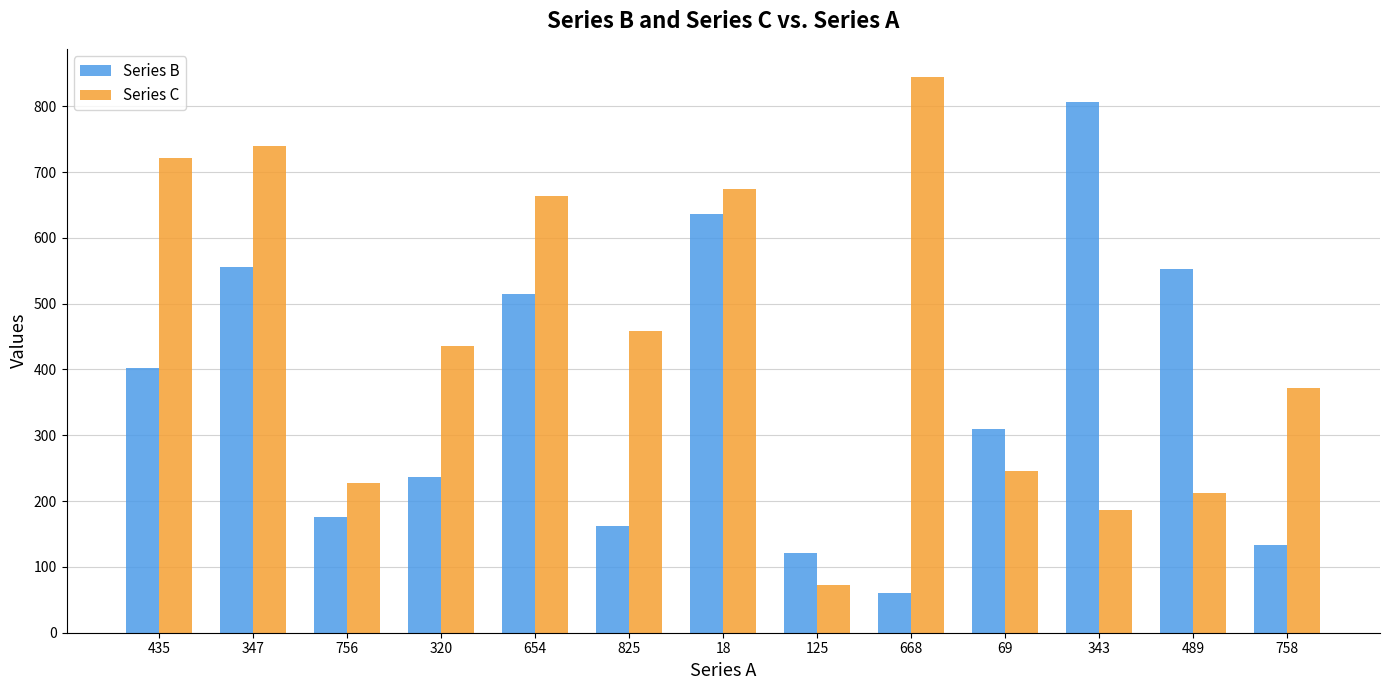

True or false: Series B has a value of 1127 at 18.

False